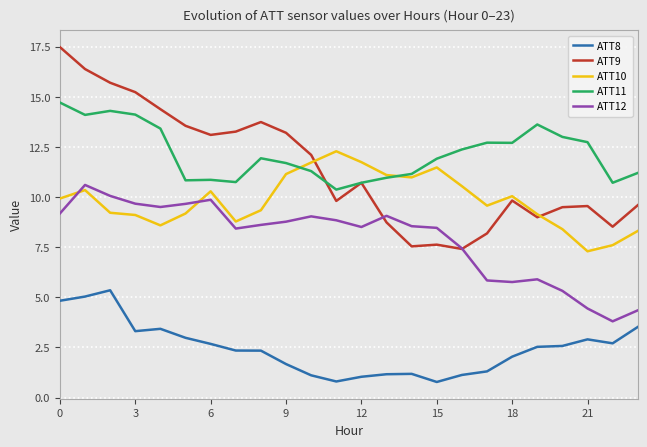

List the series in order of their peak value, highest first.

ATT9, ATT11, ATT10, ATT12, ATT8